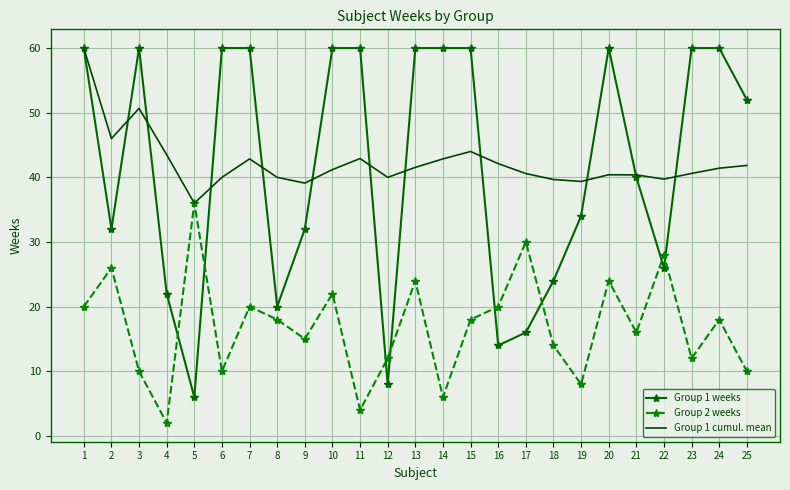

What is the difference between the highest and lowest values at 6?

50.0